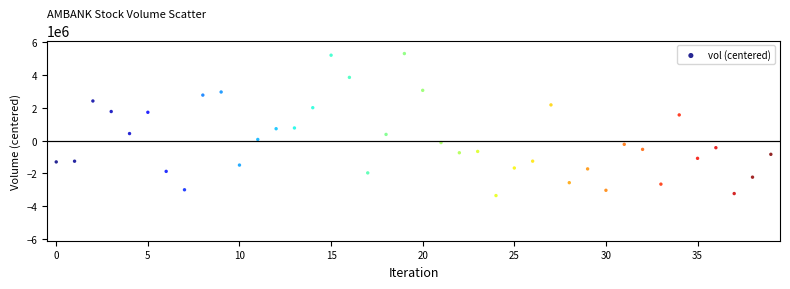

What is the range of Y values (max minus min)?

8656100.0